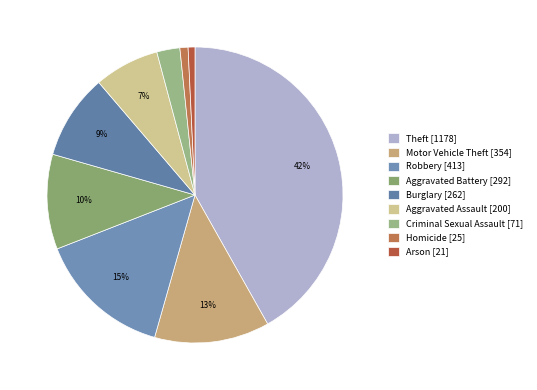

Which slice is the smallest?

Arson